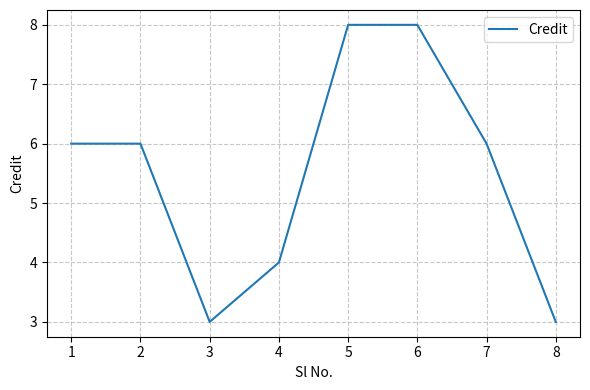

Reading left to right, extract all data points from this chart.

1=6	2=6	3=3	4=4	5=8	6=8	7=6	8=3